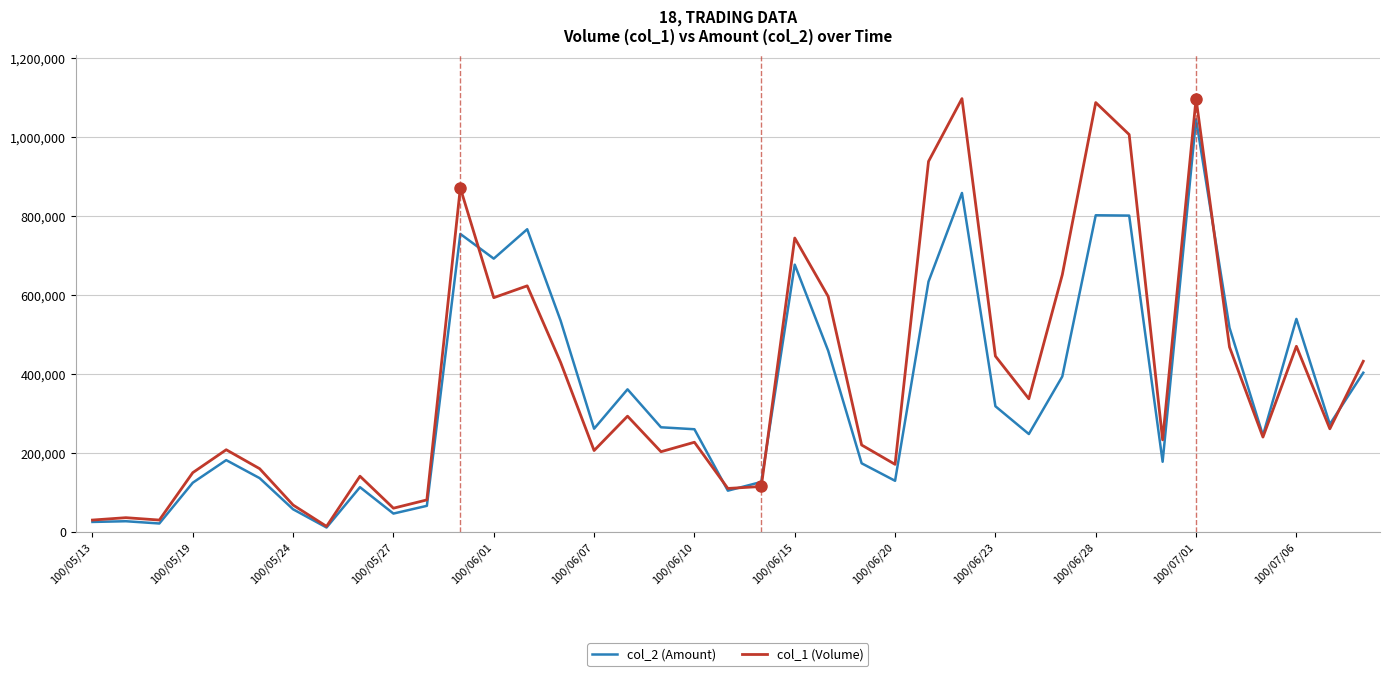

What is the maximum value shown in the chart?

1097000